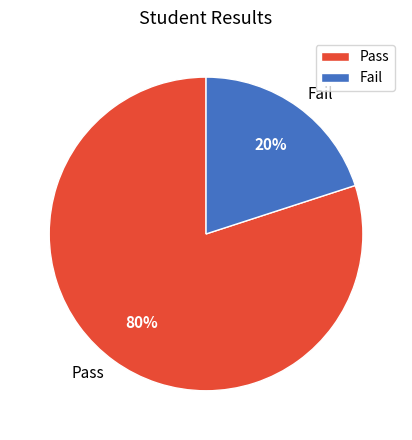

How many segments does this pie chart have?

2